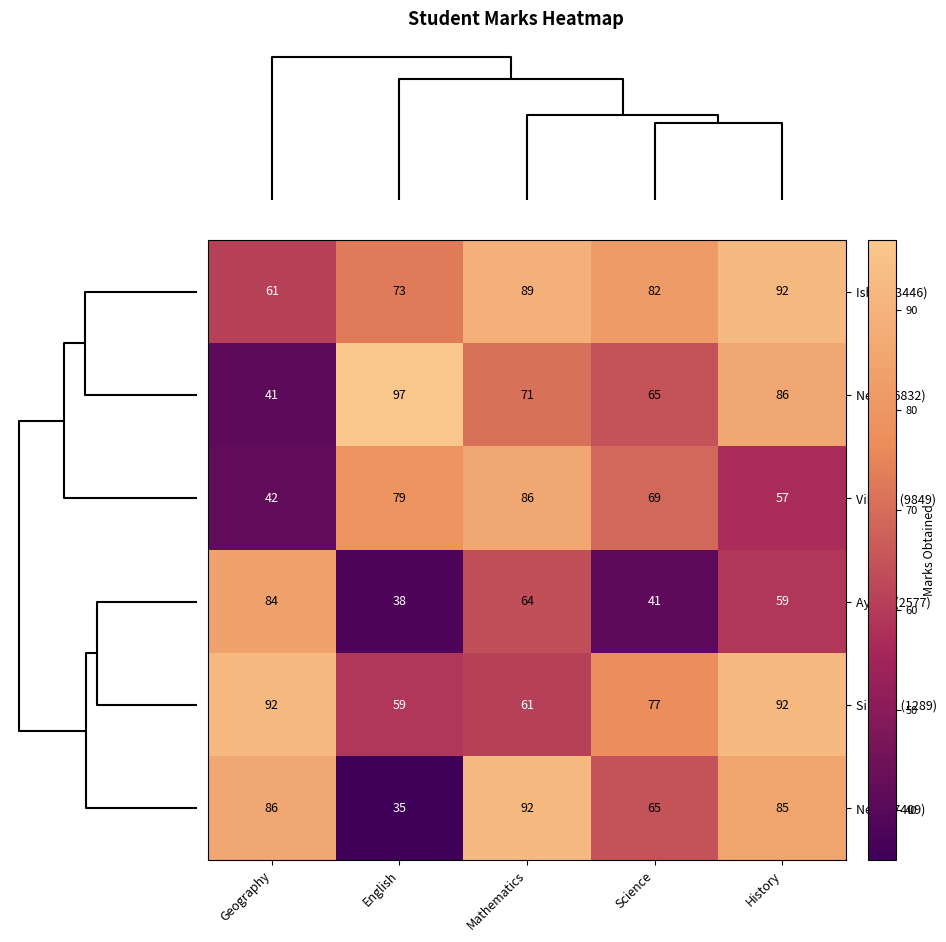

What is the minimum value shown in the chart?

35